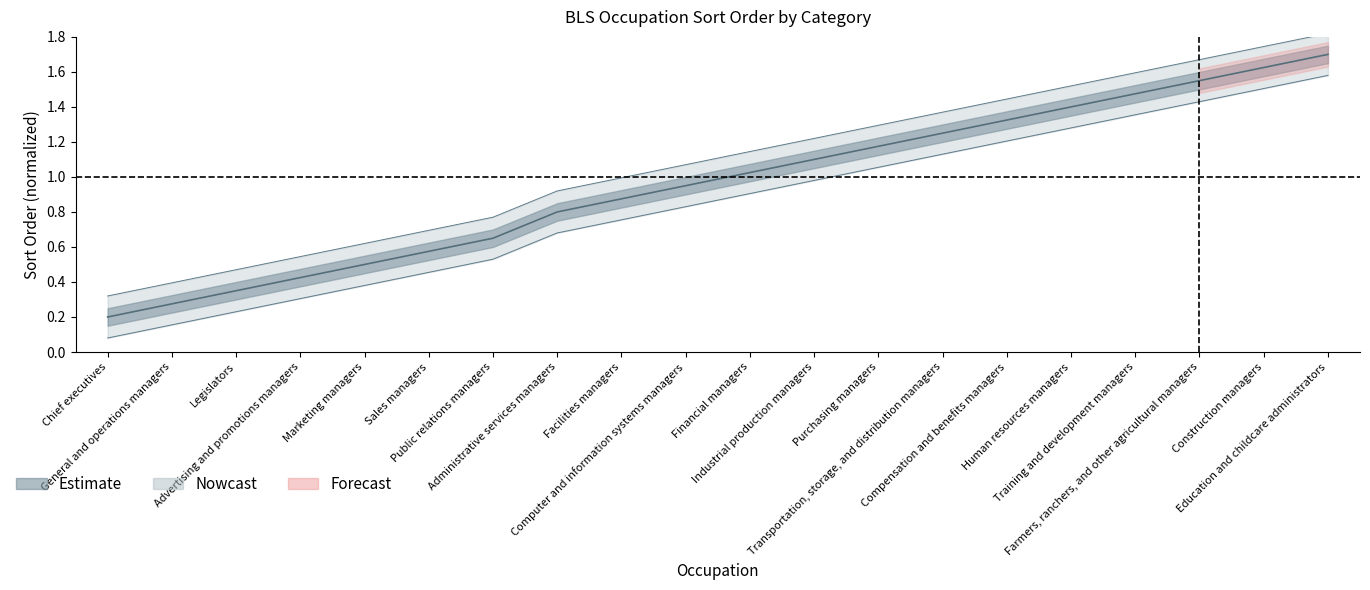

What is the difference between the maximum and minimum values in the Sort Order Upper series?

1.5